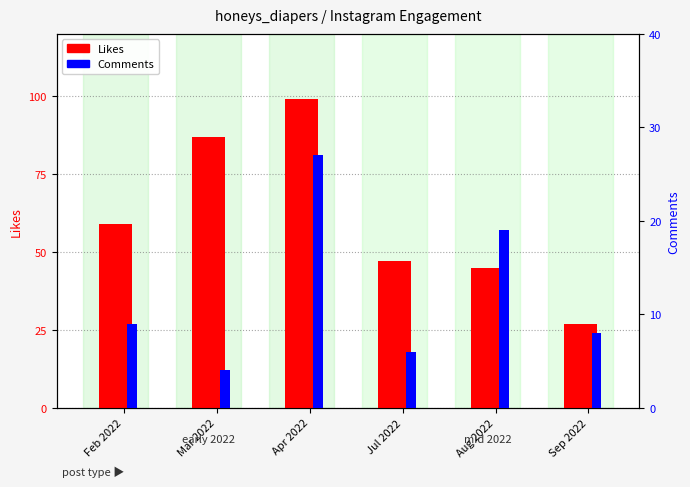

What is the average value of the Comments series?

12